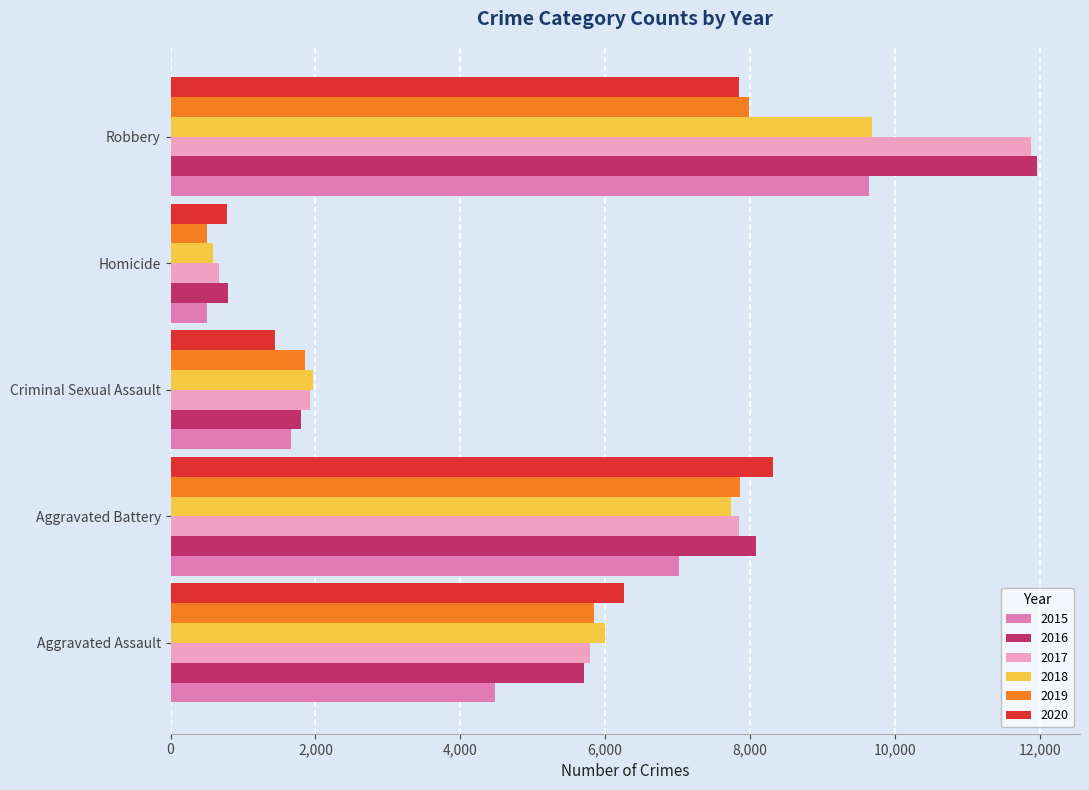

Which label corresponds to the largest value in the chart?

Robbery